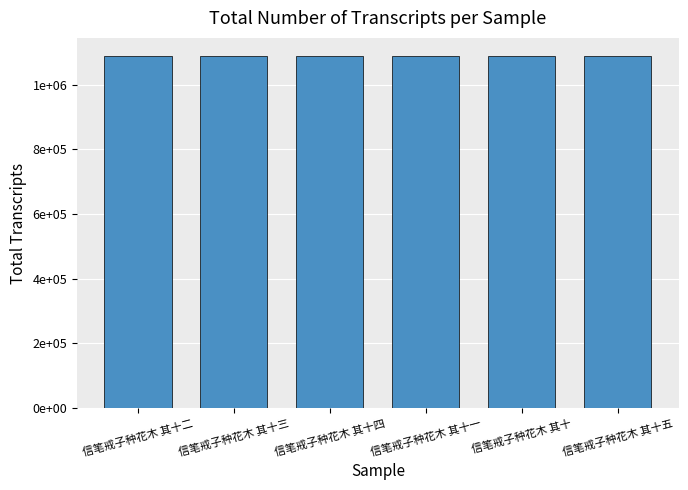

Approximately how many times larger is the value at 信笔戒子种花木 其十五 compared to 信笔戒子种花木 其十四?

1.0